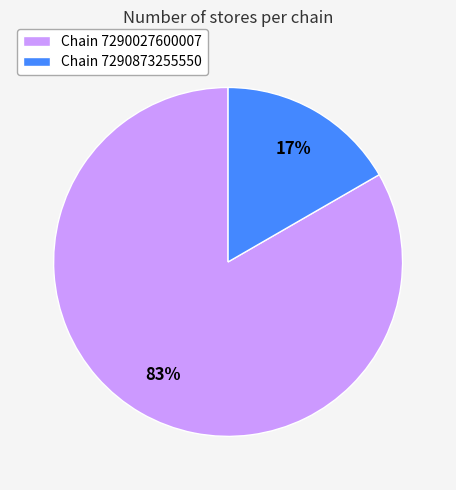

The Chain 7290027600007 slice represents 83% of the pie. True or false?

True